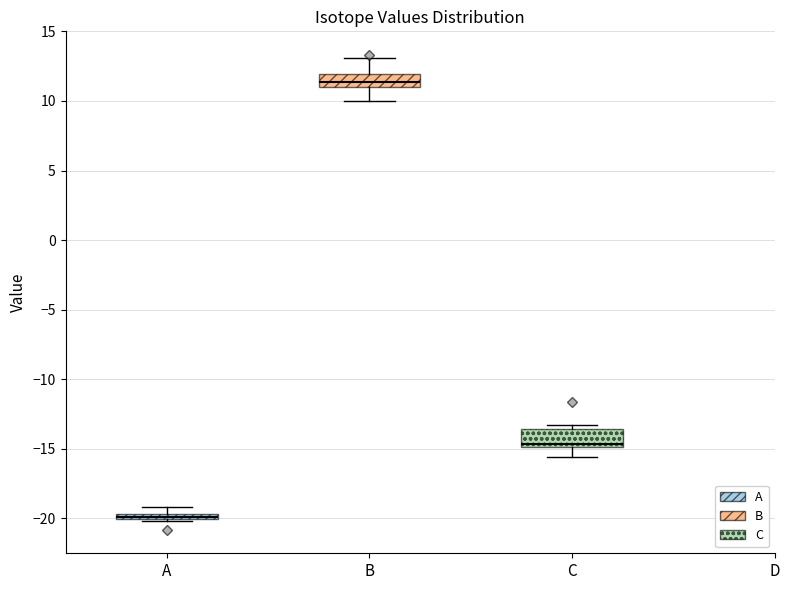

Where does the median line of the box for B sit on the y-axis? The values are not printed on the chart, so give them approximately, as read against the axis.

11.5